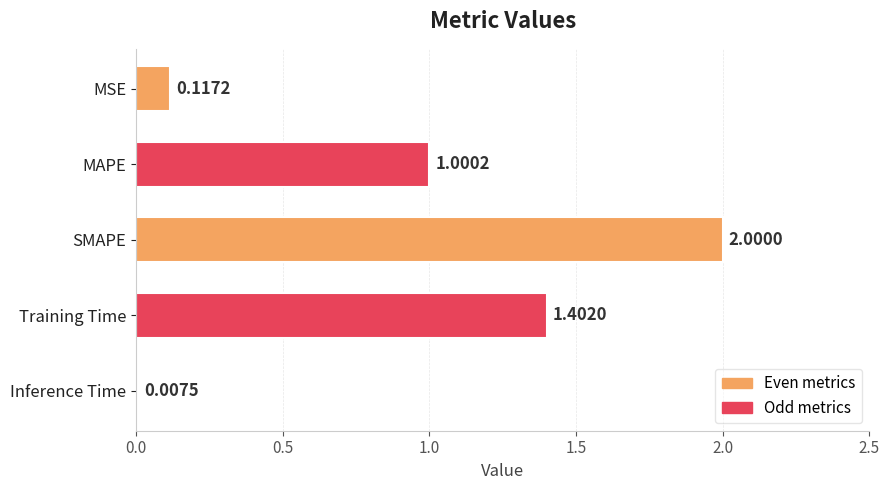

What is the sum of all values?

4.5